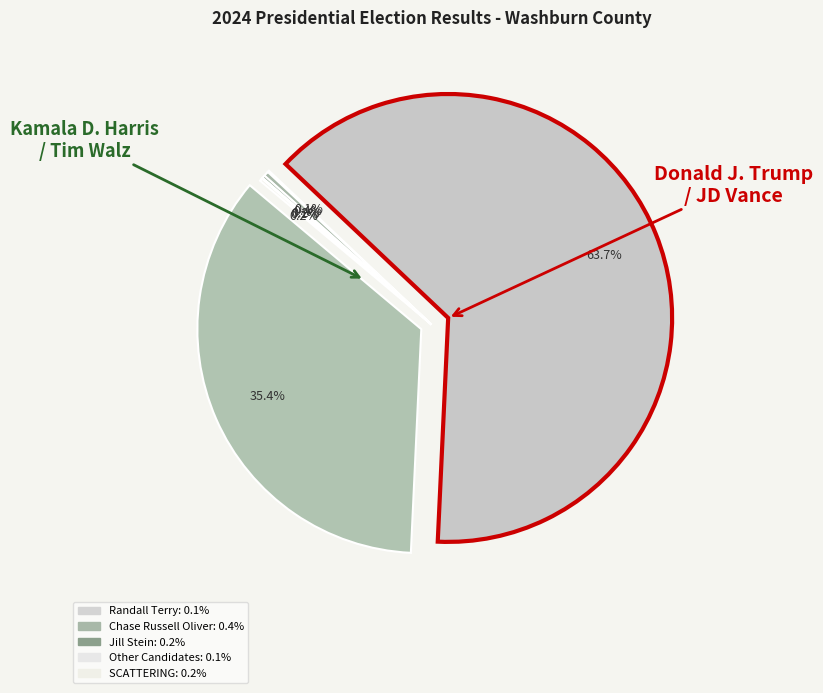

Between Jill Stein / Rudolph Ware and Randall Terry / Stephen Broden, which is larger?

Jill Stein / Rudolph Ware